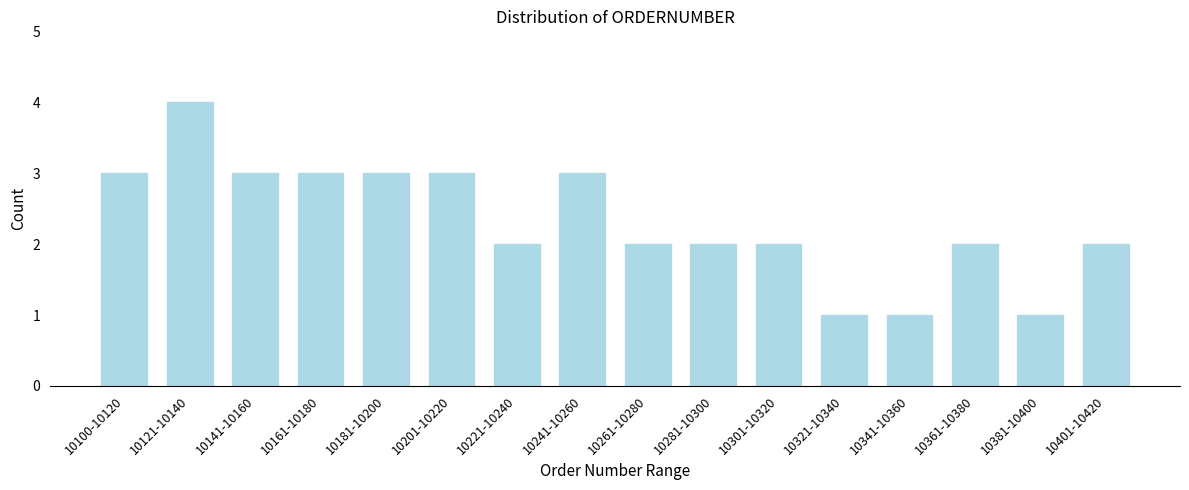

Reading right to left, transcribe all the data shown in this chart.

10401-10420=2	10381-10400=1	10361-10380=2	10341-10360=1	10321-10340=1	10301-10320=2	10281-10300=2	10261-10280=2	10241-10260=3	10221-10240=2	10201-10220=3	10181-10200=3	10161-10180=3	10141-10160=3	10121-10140=4	10100-10120=3